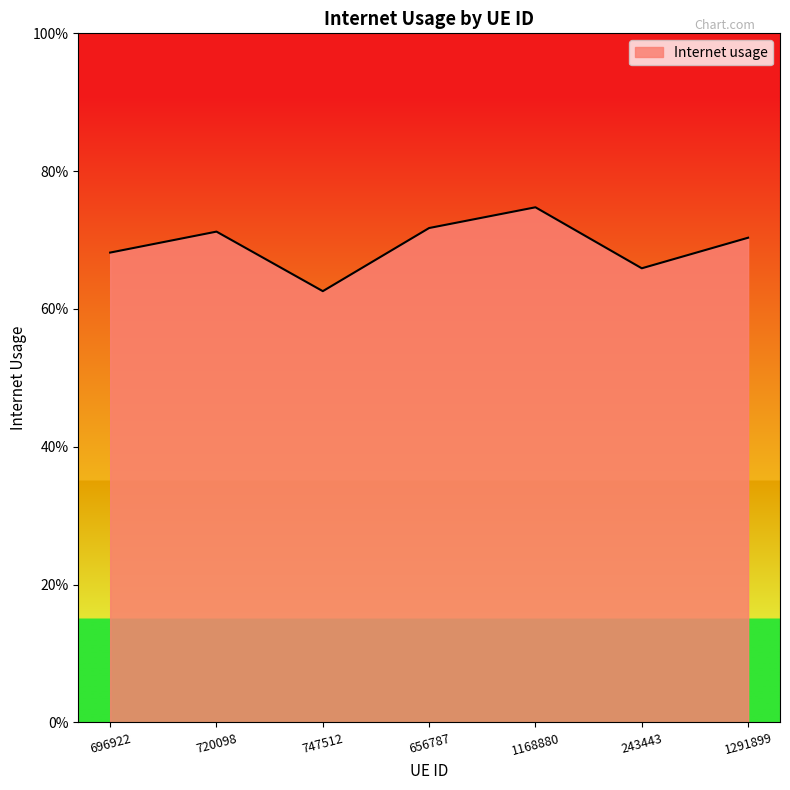

List the labels in order of value, smallest first.

747512, 243443, 696922, 1291899, 720098, 656787, 1168880